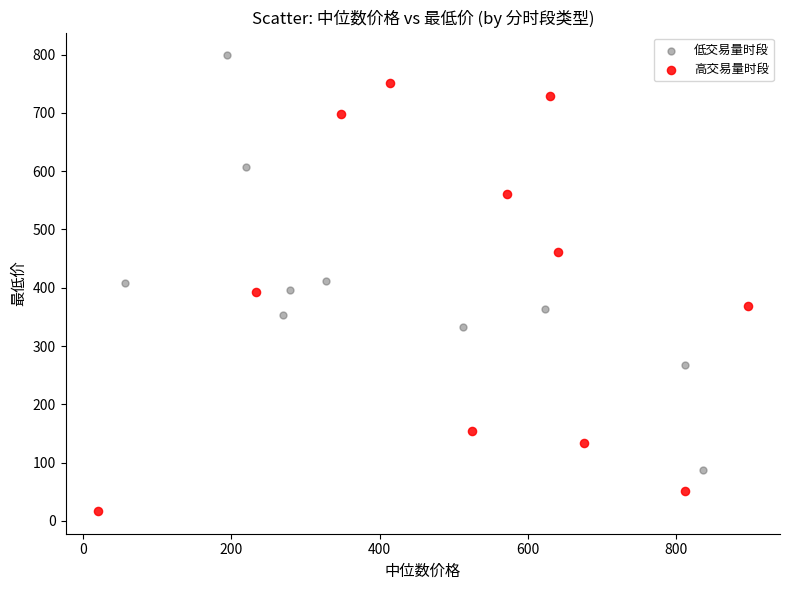

Which series contains the highest Y value?

低交易量时段